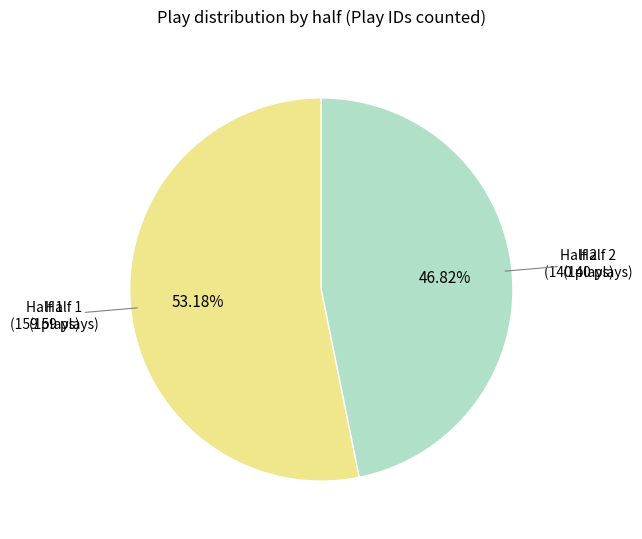

Is there any slice that represents more than half of the pie?

Yes